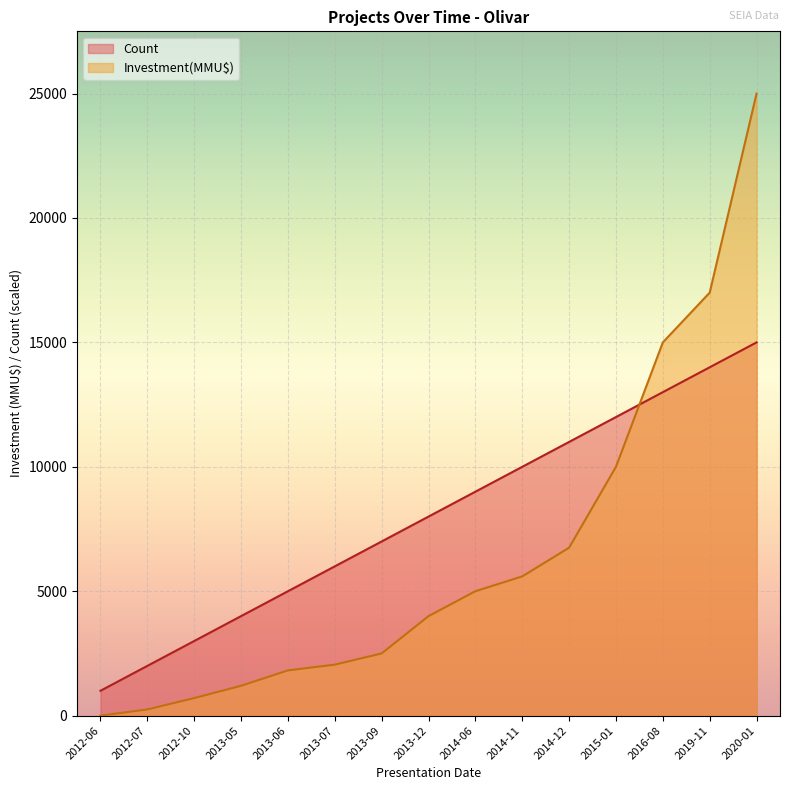

Reading left to right, transcribe all the data shown in this chart.

Count: 1000.0	2000.0	3000.0	4000.0	5000.0	6000.0	7000.0	8000.0	9000.0	10000.0	11000.0	12000.0	13000.0	14000.0	15000.0
Investment(MMU$): 0.0	250.0	706.0	1200.0	1819.0	2050.0	2500.0	4000.0	5000.0	5596.0	6750.0	10000.0	15000.0	17000.0	25000.0